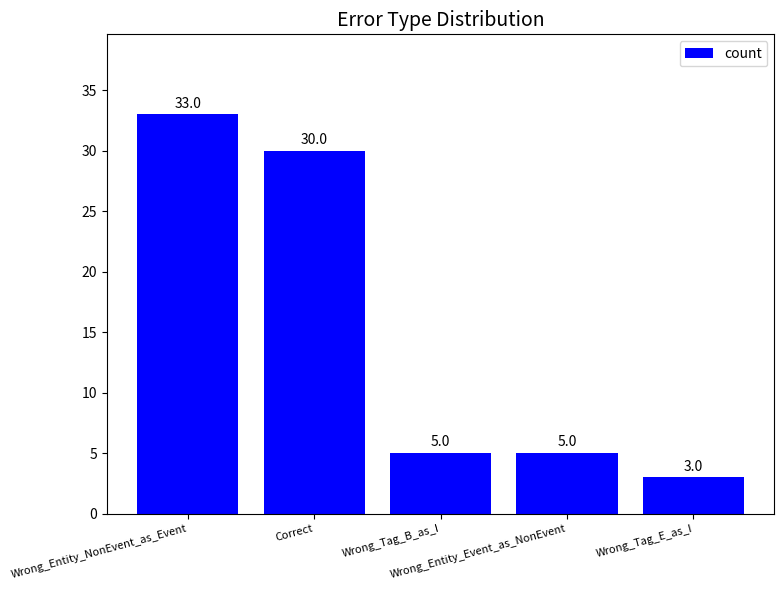

How many series are shown in this chart?

1